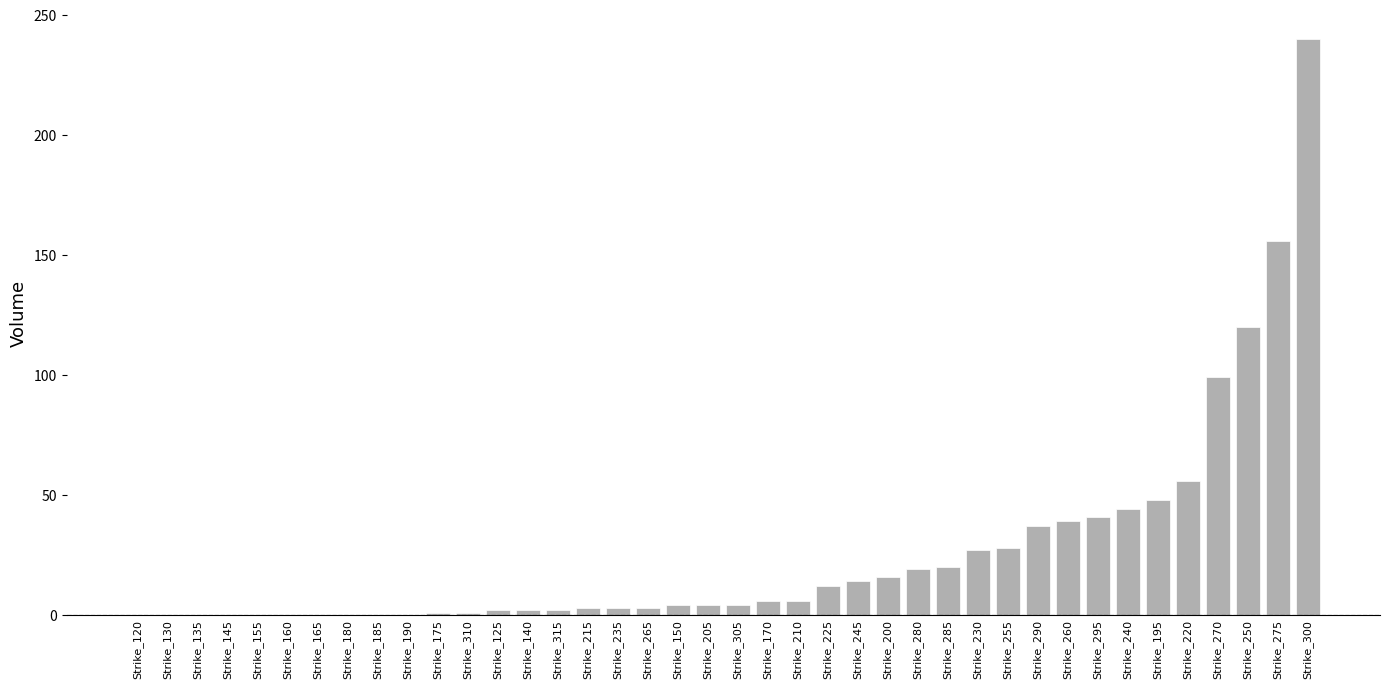

Count the number of categories in the chart.

40